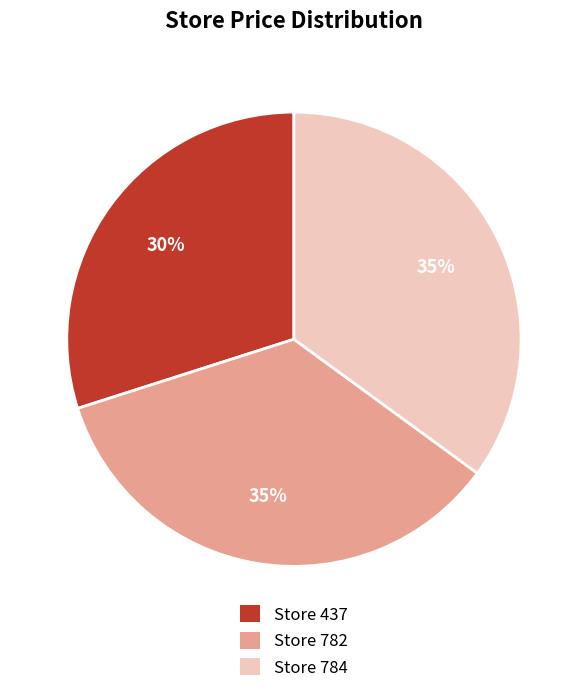

Which has a higher value, Store 437 or Store 782?

Store 782